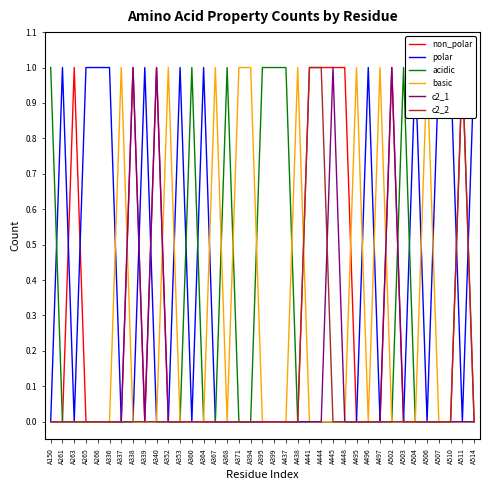

What is the difference between the highest and lowest values at A150?

1